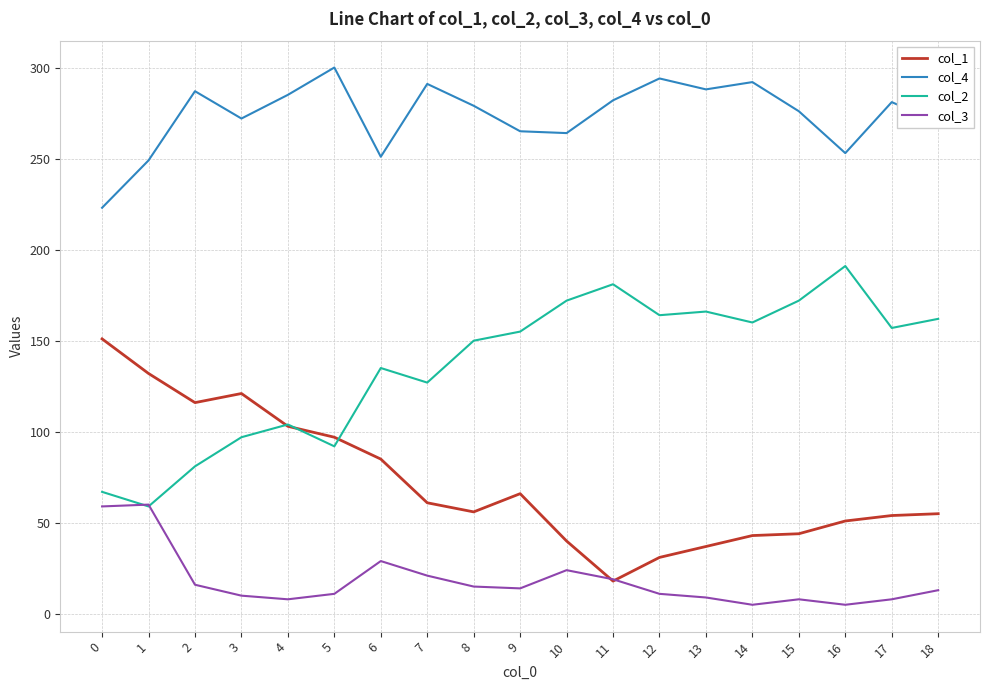

True or false: col_2 and col_4 cross at least once.

False